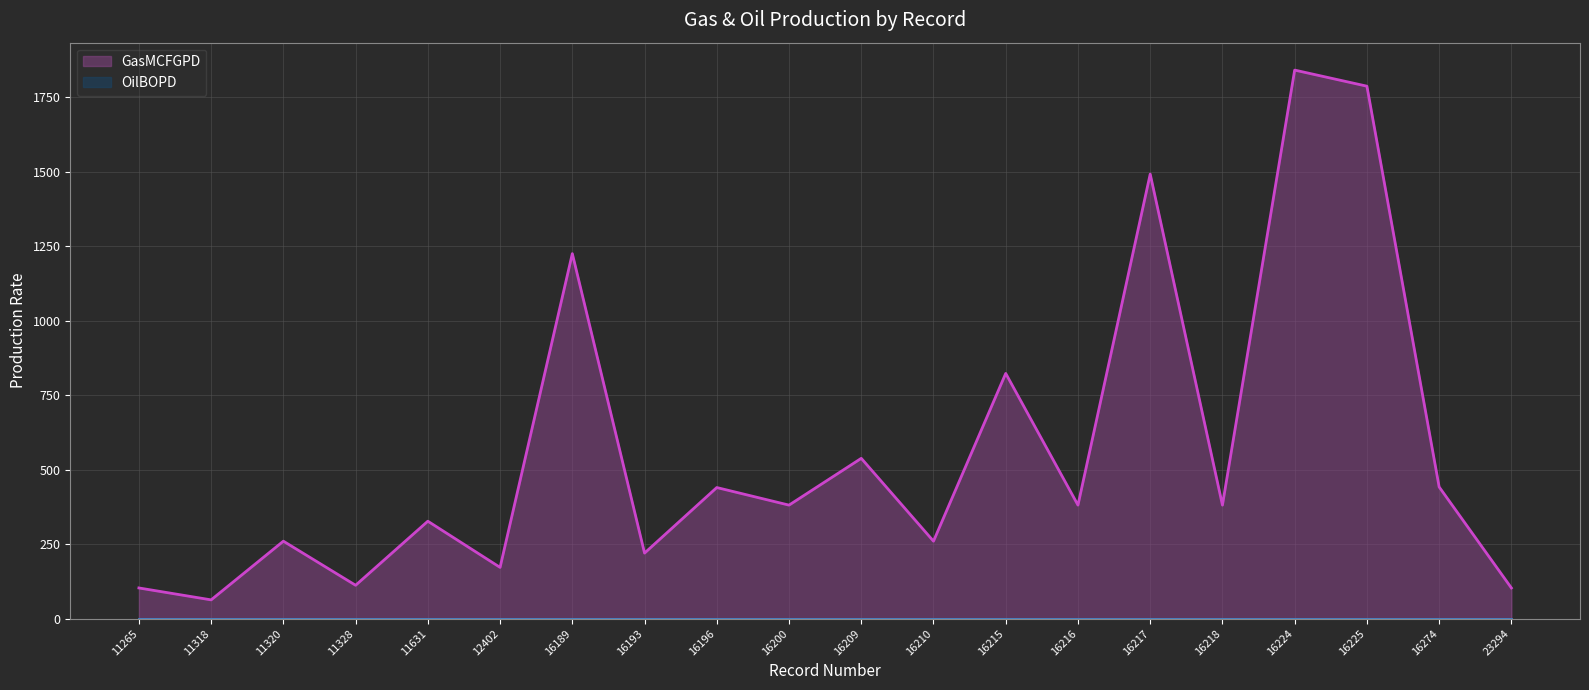

What is the change in value from 16209 to 16225?

+1249